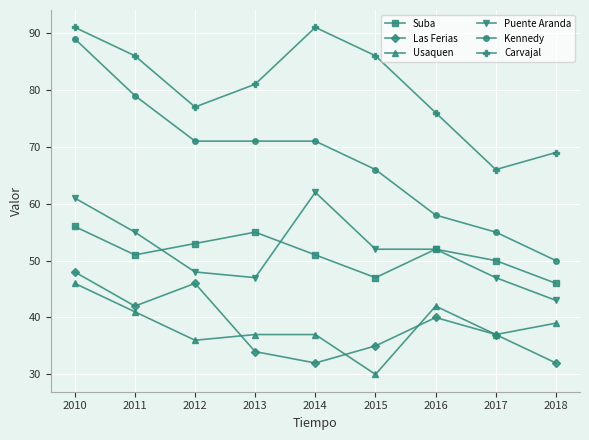

What is the value of the Suba point at the 3rd from the left?

53